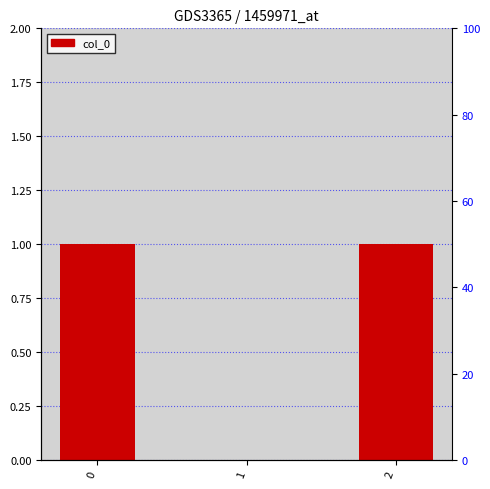

What is the average value?

1